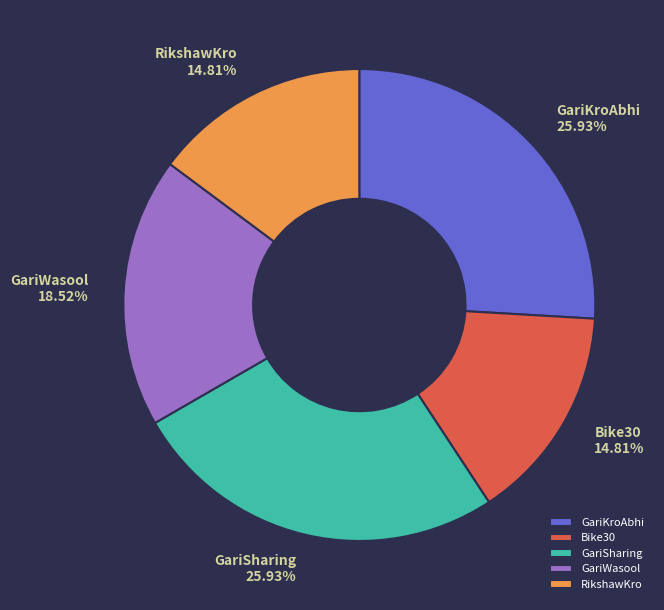

True or false: GariWasool accounts for 31% of the total.

False